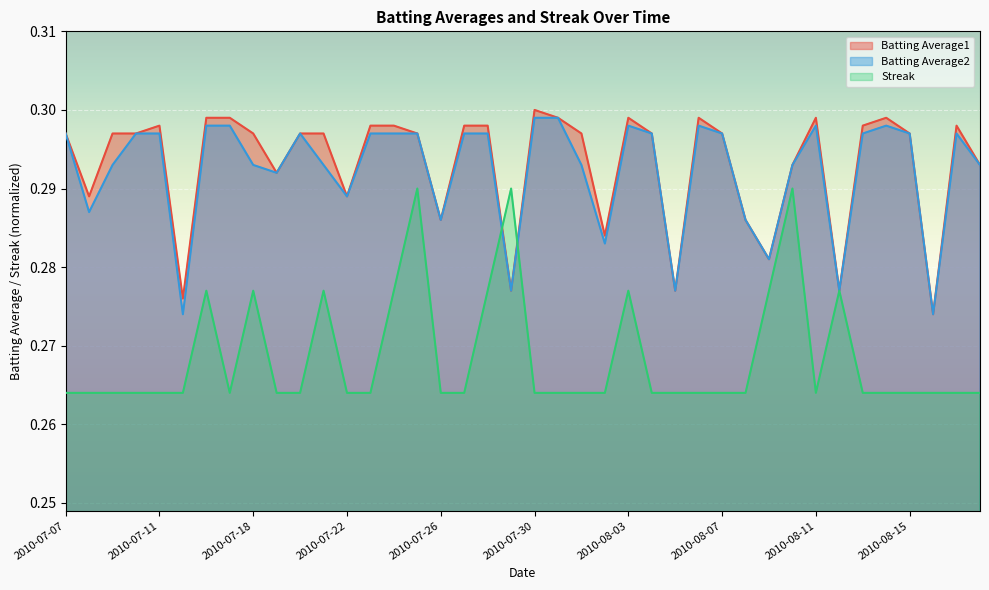

Between 2010-07-11 and 2010-07-27, which series saw the biggest shift?

Batting Average1